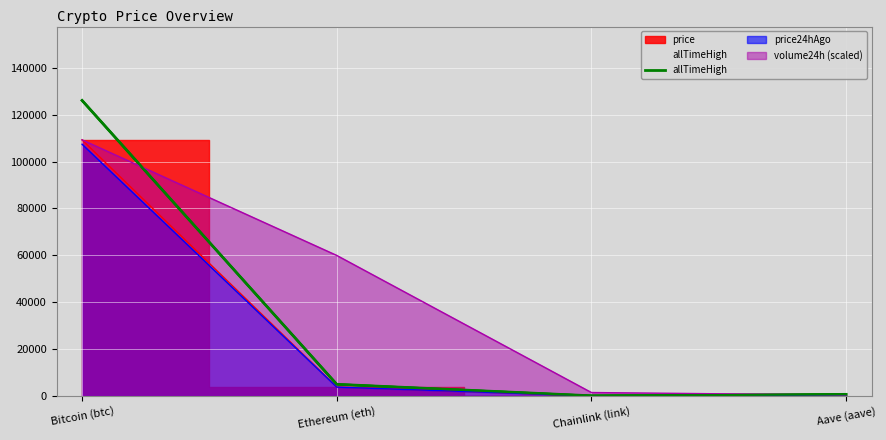

Which has a higher value, Aave (aave) or Ethereum (eth)?

Ethereum (eth)